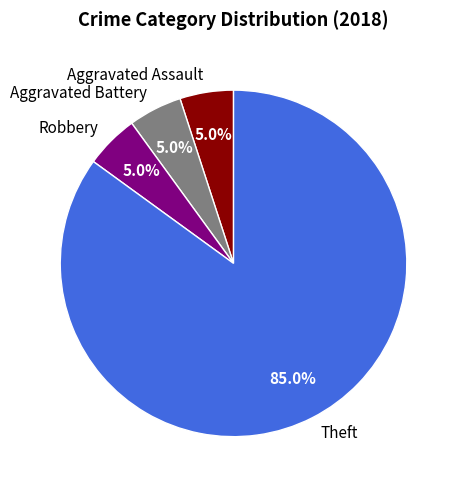

To the nearest percent, what portion does Aggravated Assault represent?

5%